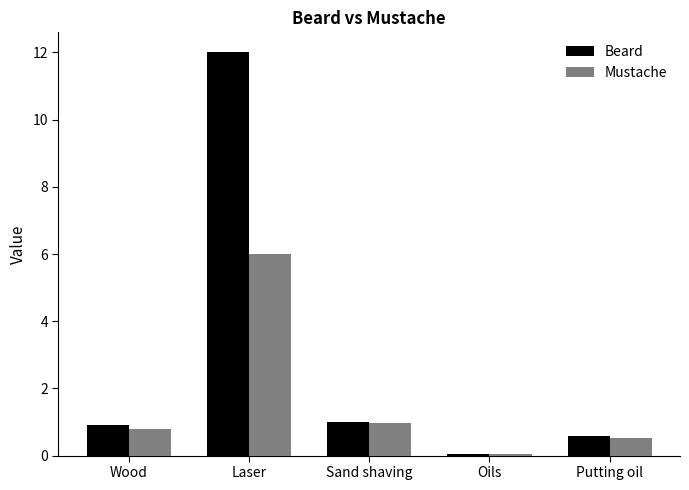

Which series has the largest range (max minus min)?

Beard